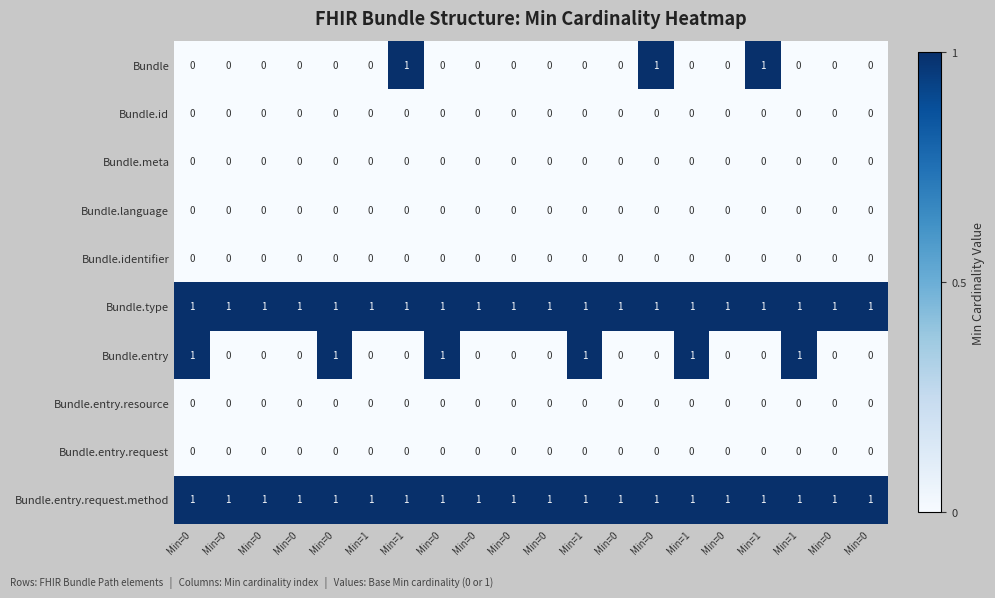

Which label corresponds to the largest value in the chart?

Min=1